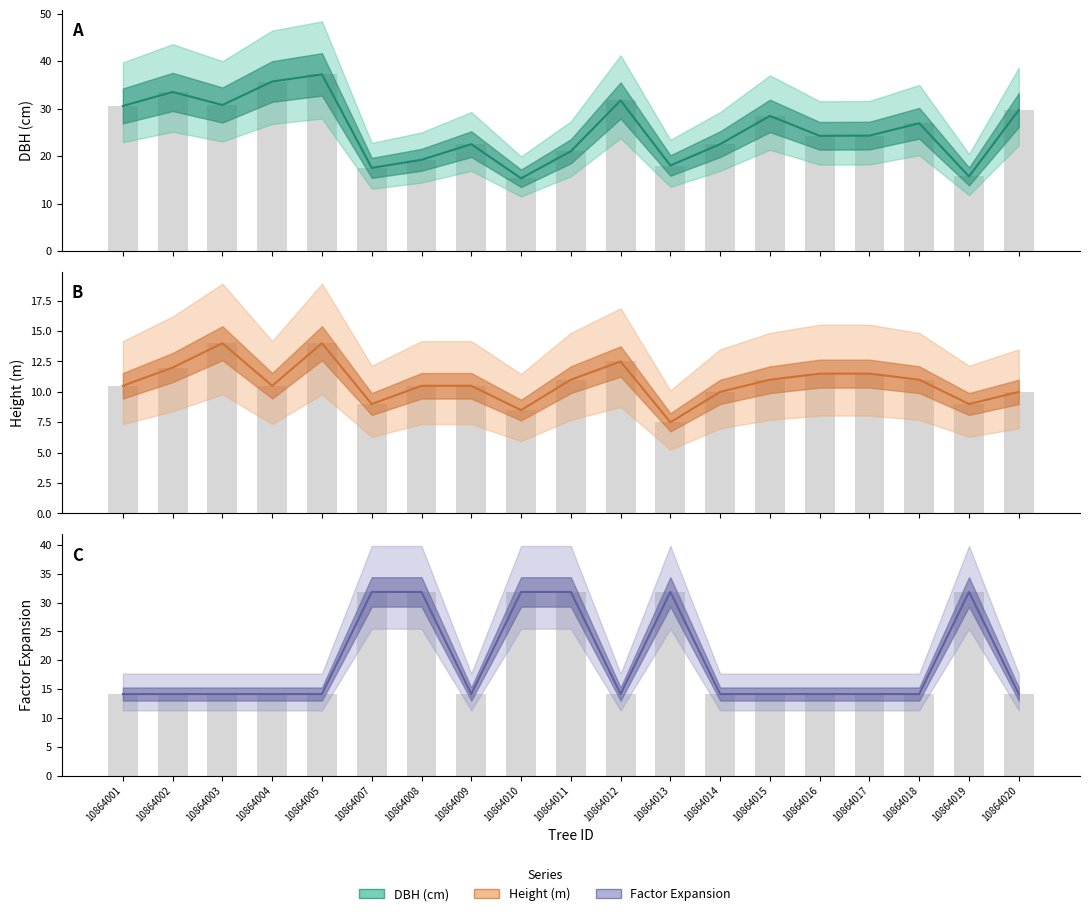

Which category has the lowest value across all series?

10864013